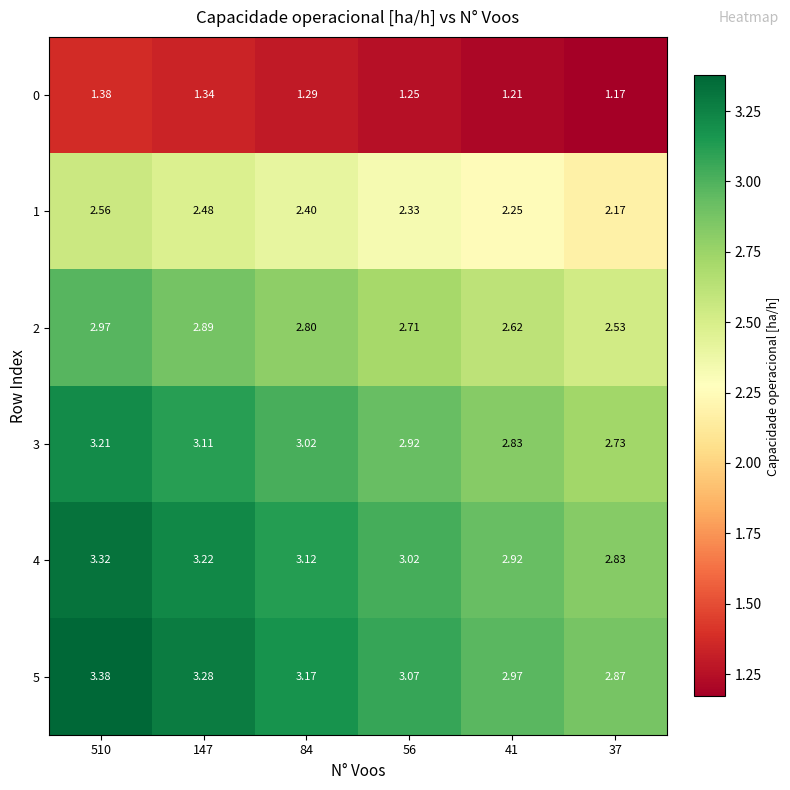

How many series are shown in this chart?

6